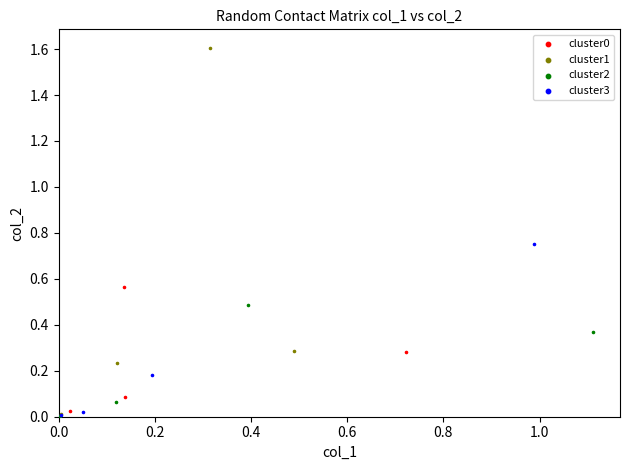

Which series has the widest spread of Y values?

cluster1